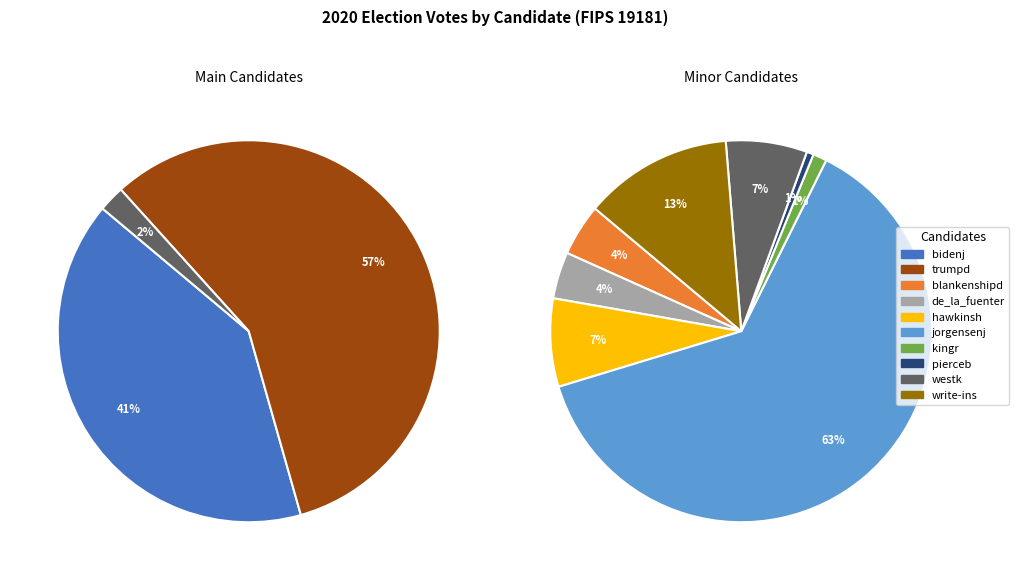

Do write-ins and bidenj together represent more than half of the pie?

No